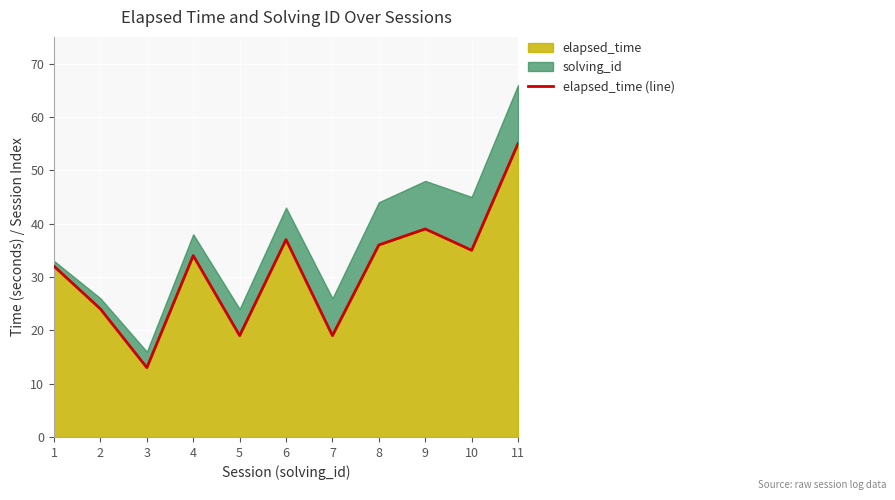

At which label does elapsed_time reach its peak?

11